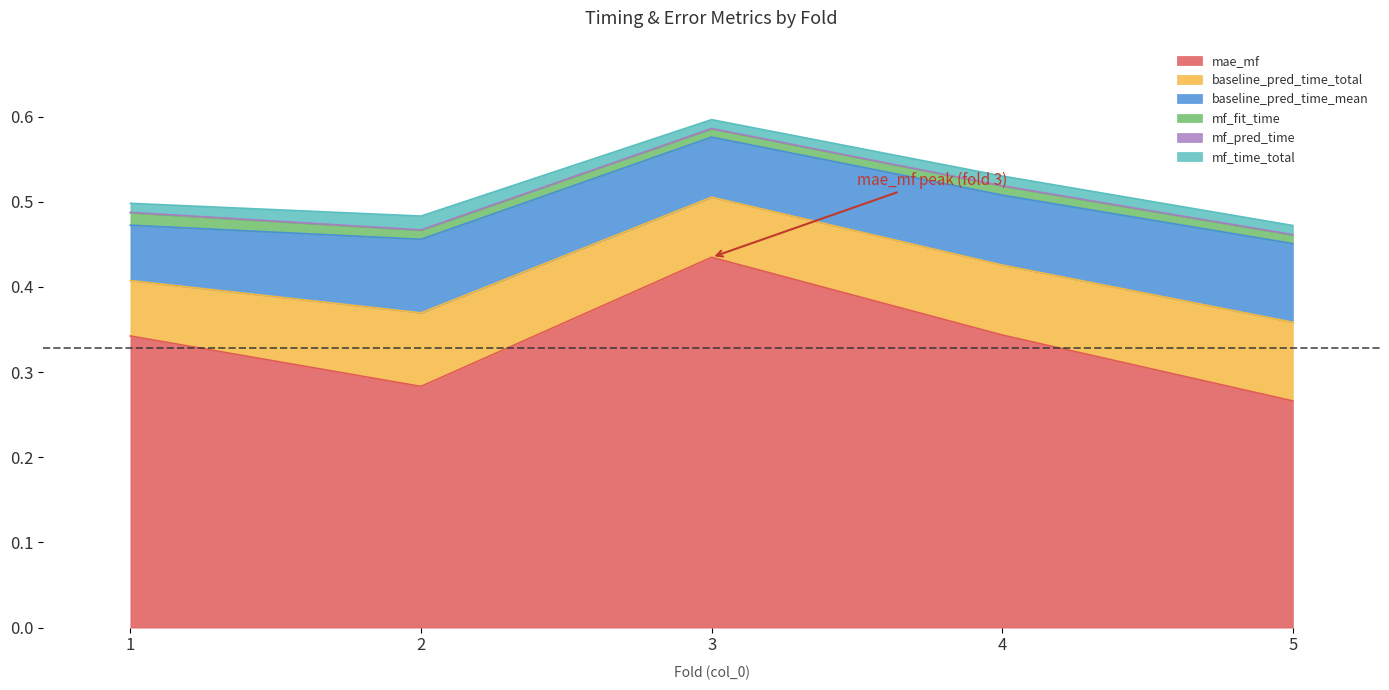

At which category is the sum across all series the highest?

3